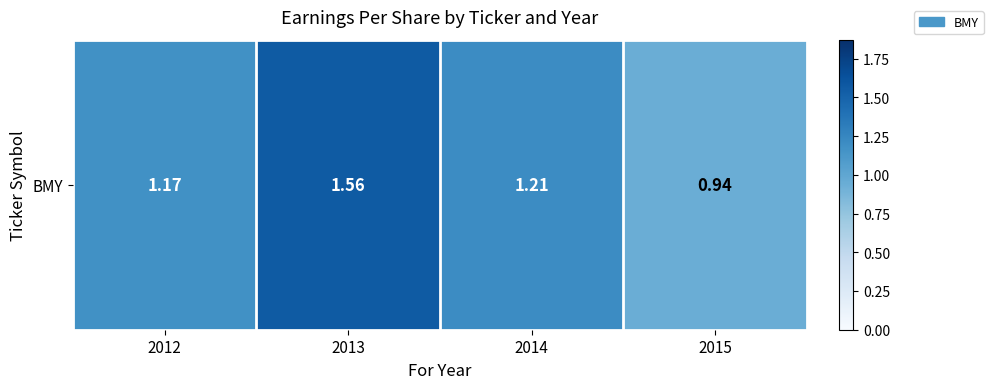

Read the value at 2013.

1.6